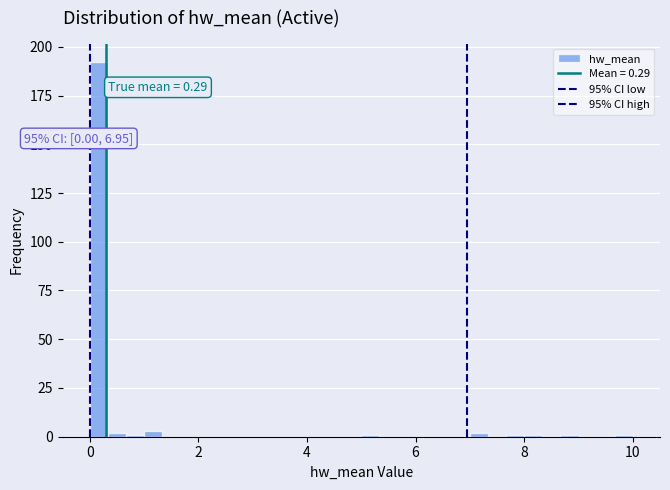

Around what value on the x-axis is the tallest bar? Give the approximate position of its centre, as read against the axis.

0.2